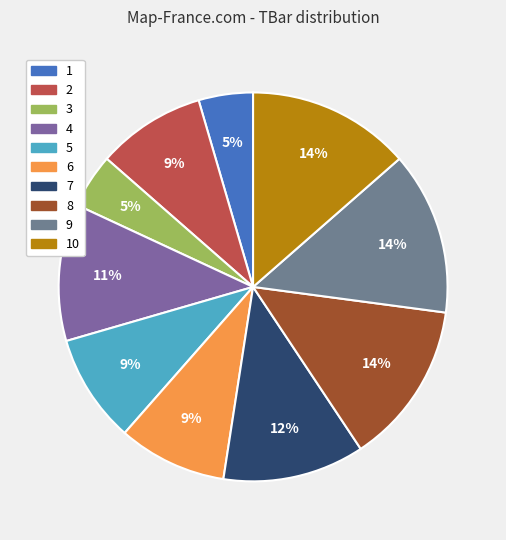

Combined, what portion of the pie is 1 and 2?

13.6%